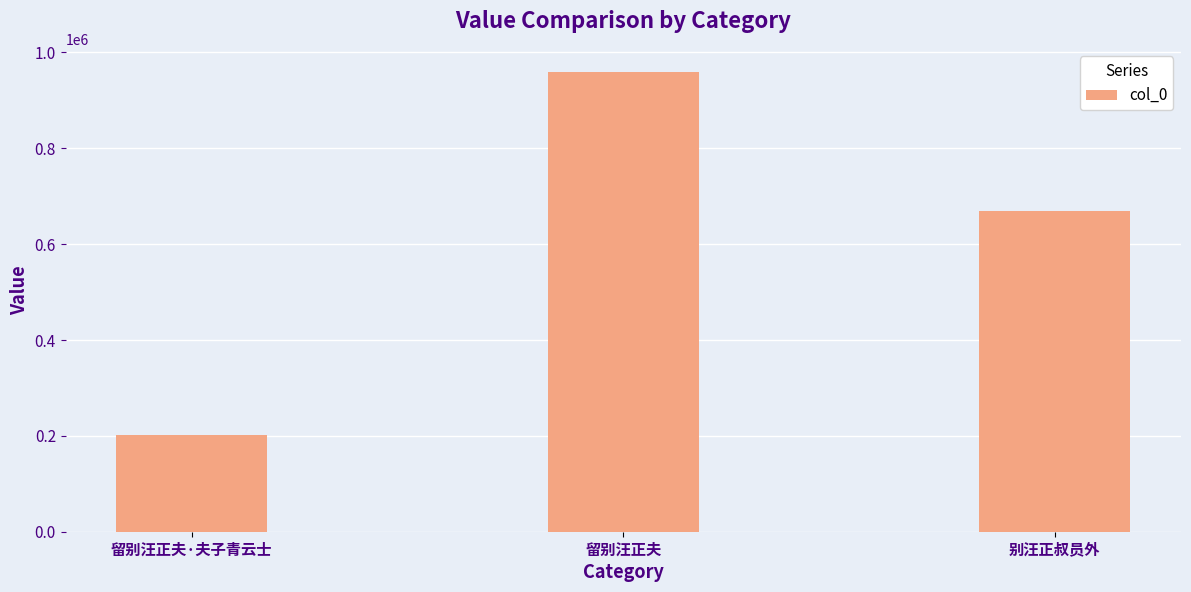

What is the label of the 2nd bar from the left?

留别汪正夫